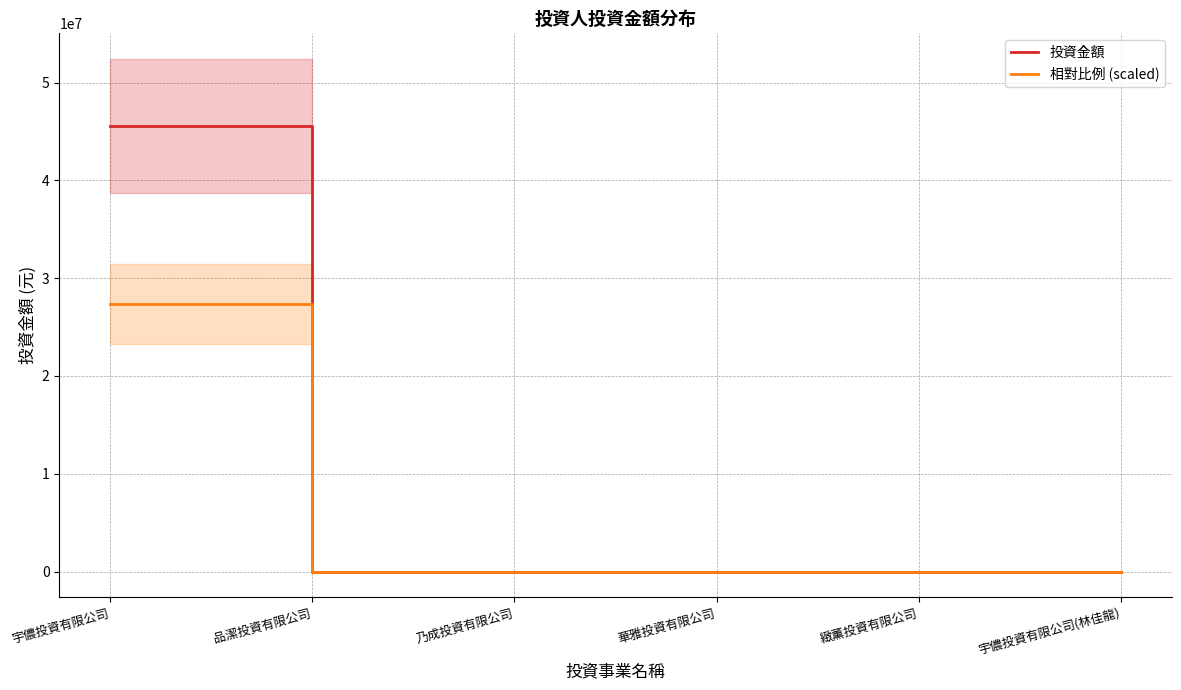

The 相對比例 (scaled) series shows 43847741 at 宇儂投資有限公司. True or false?

False